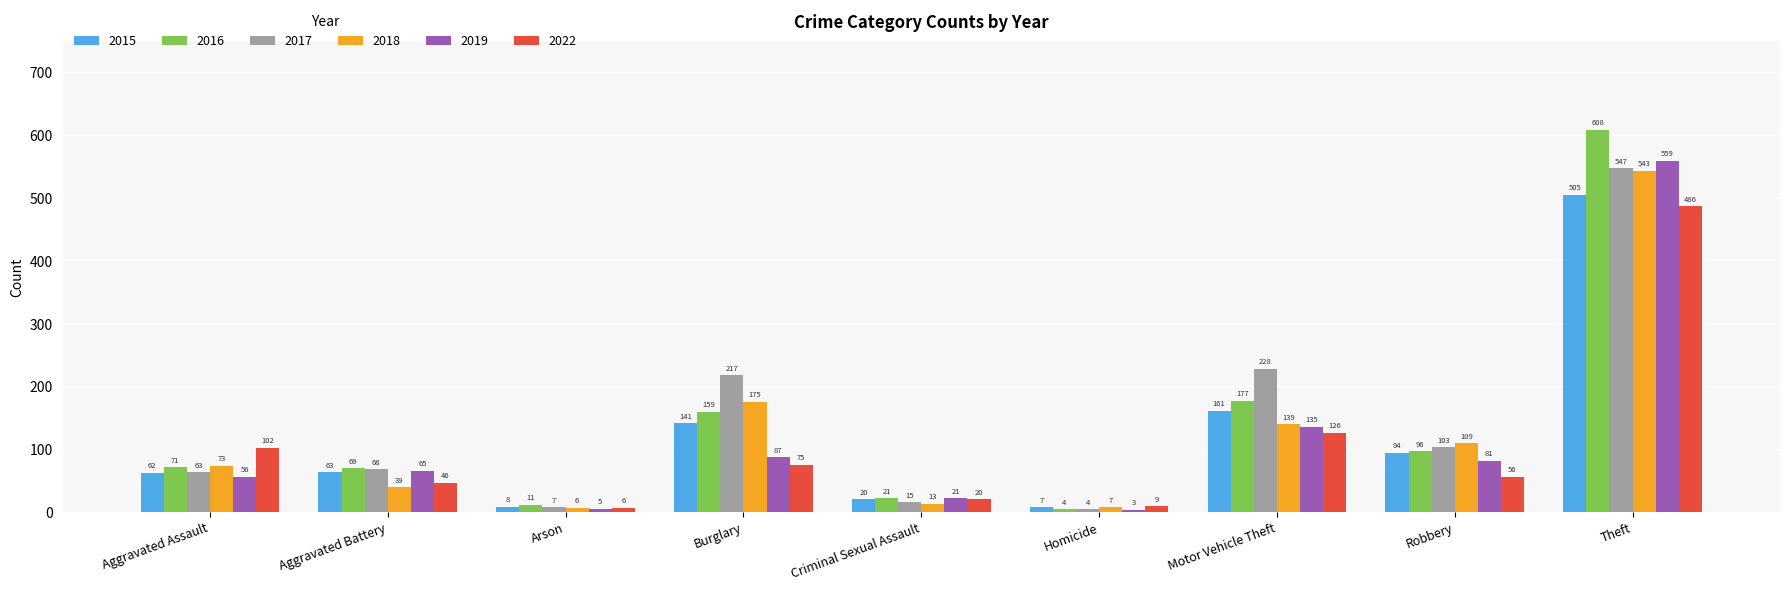

What is the difference between the maximum and minimum values in the 2022 series?

480